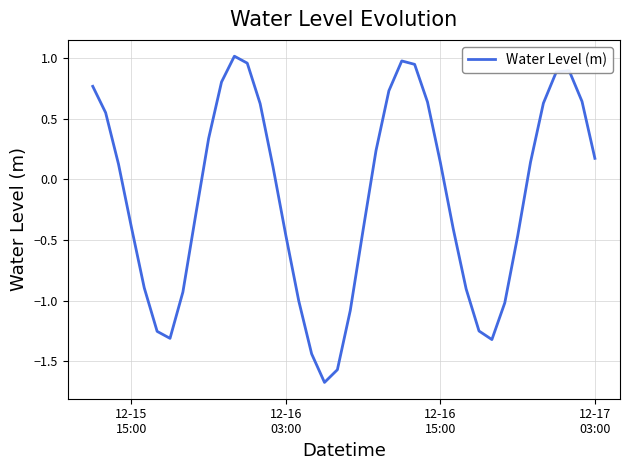

Count the number of values greater than 0.

21